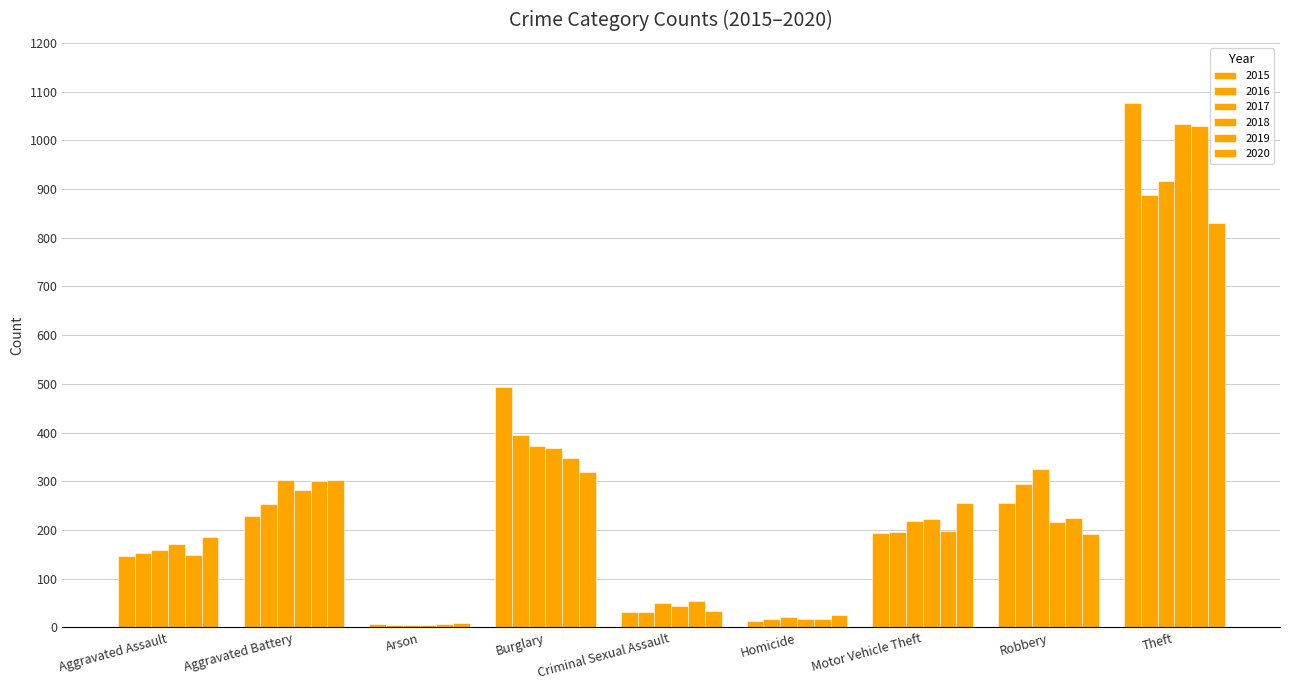

Is it true that 2015 equals 13 at Homicide?

True